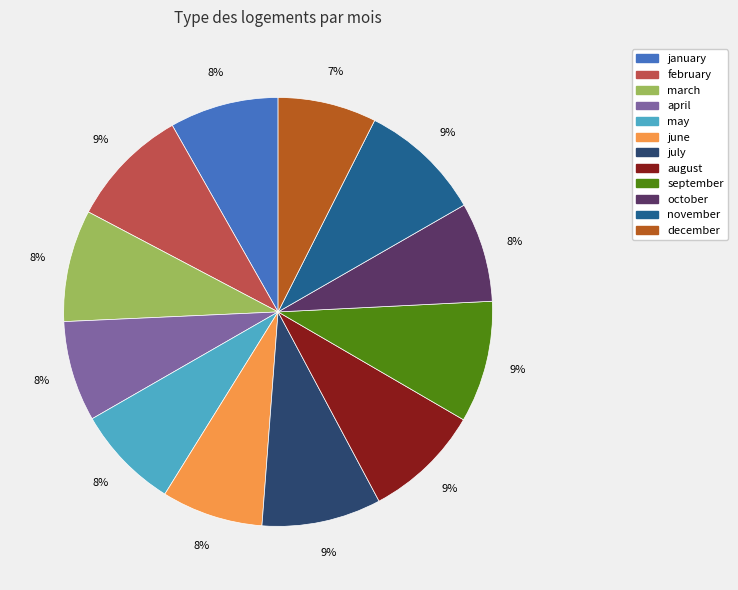

What is the ratio of the value at february to the value at november?

1.0